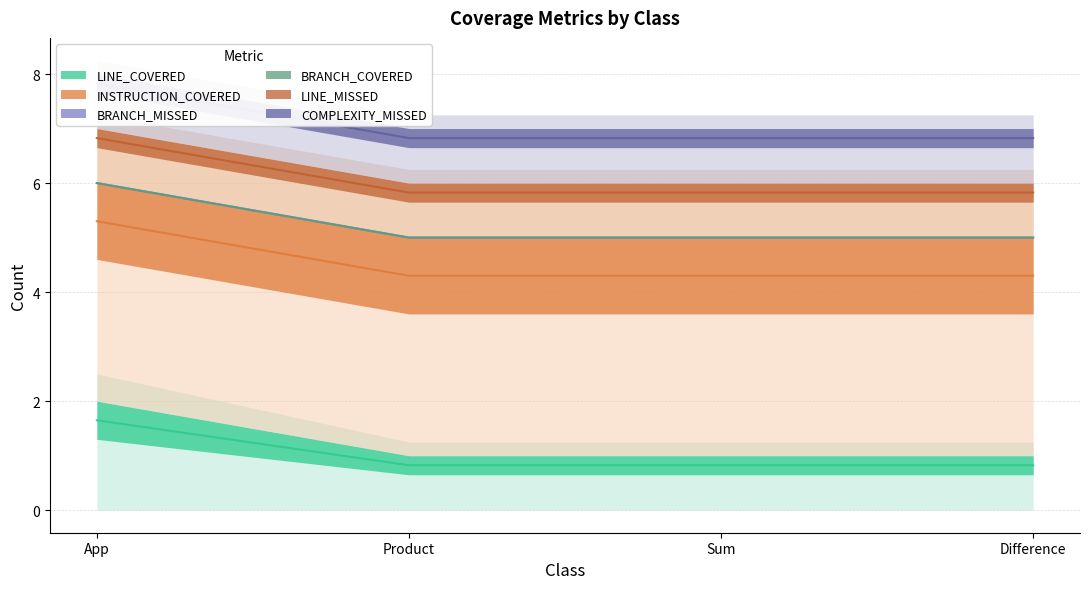

True or false: LINE_MISSED and BRANCH_COVERED intersect in this chart.

False